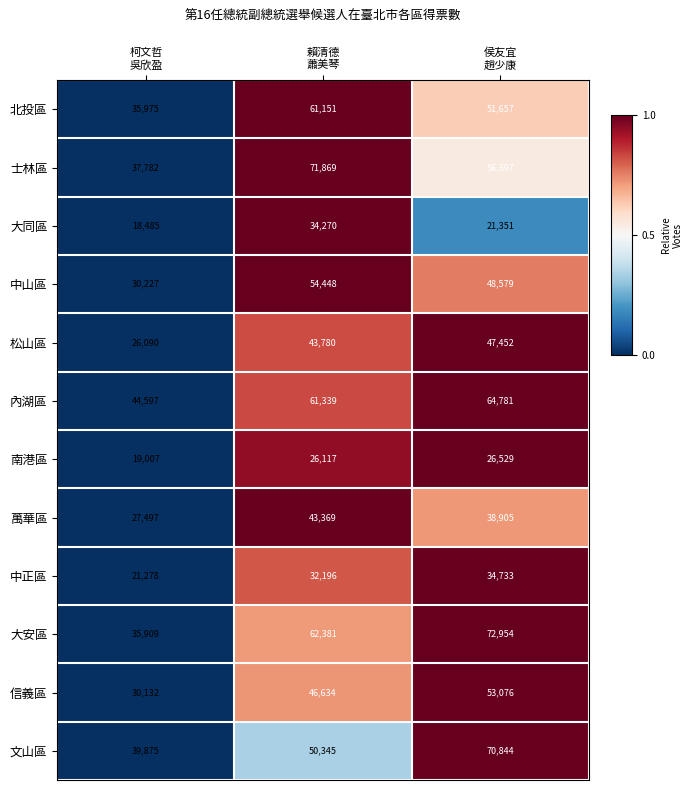

Count the number of data series in this chart.

12